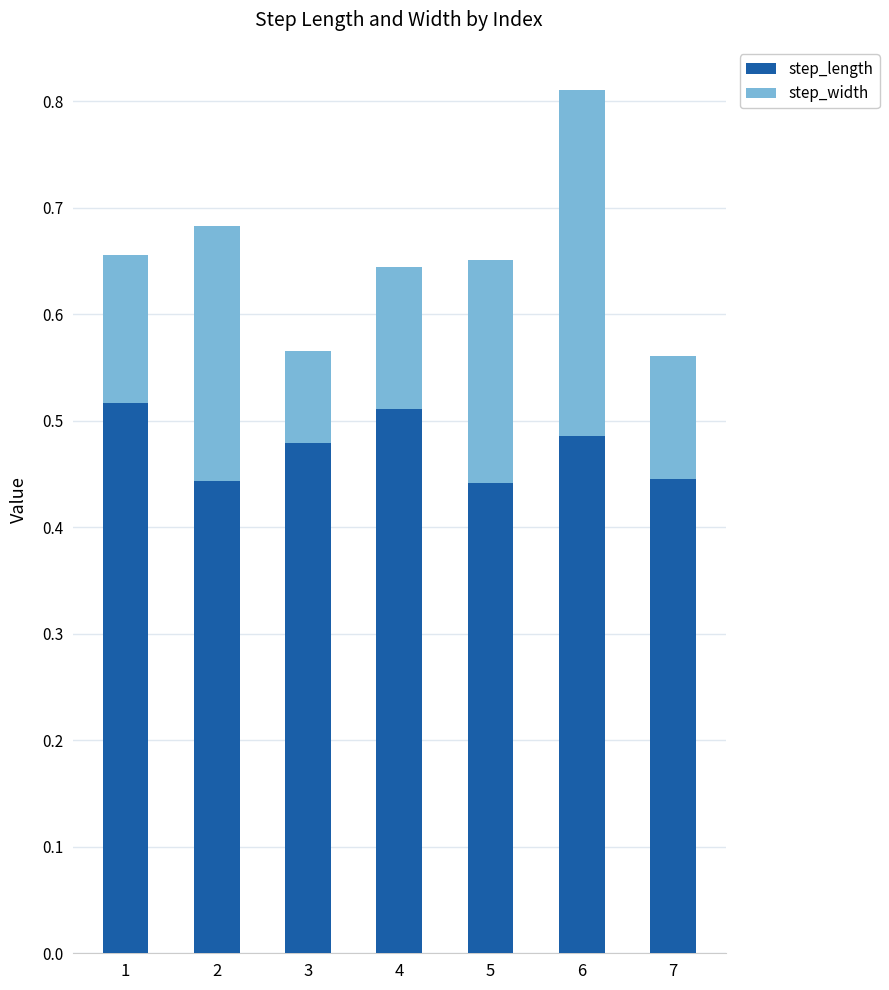

How many step_length values are between 0 and 1?

7